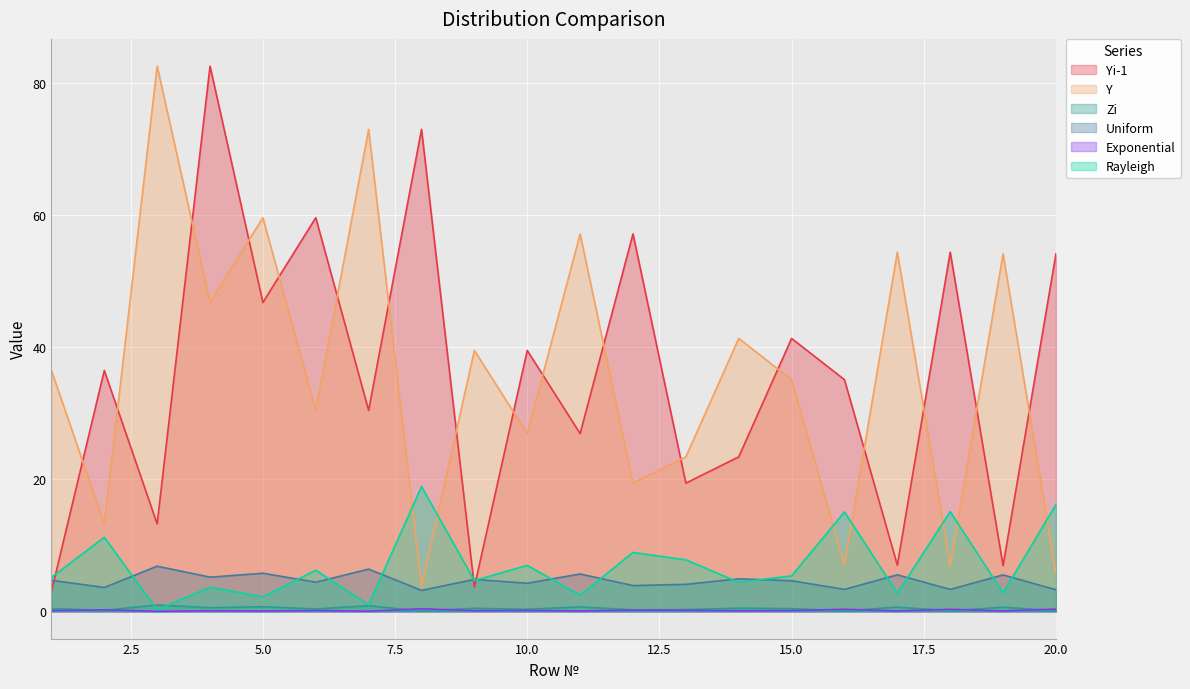

Which category has the highest value across all series?

4